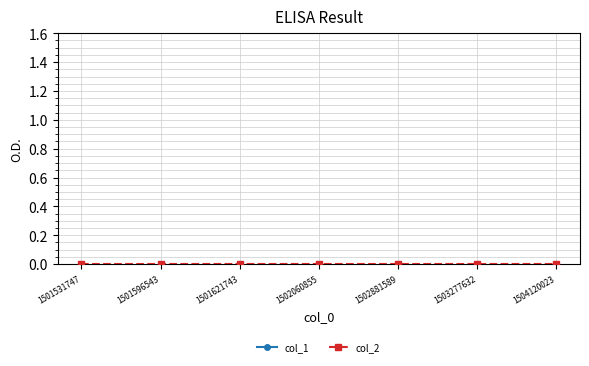

Between 1501596543 and 1502881589, which is larger?

1502881589